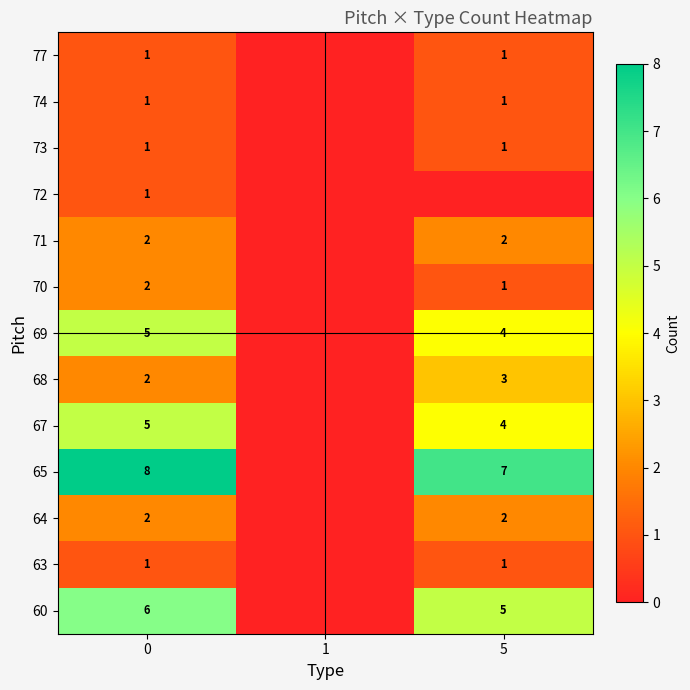

Is it true that 70 equals 1 at 5?

True